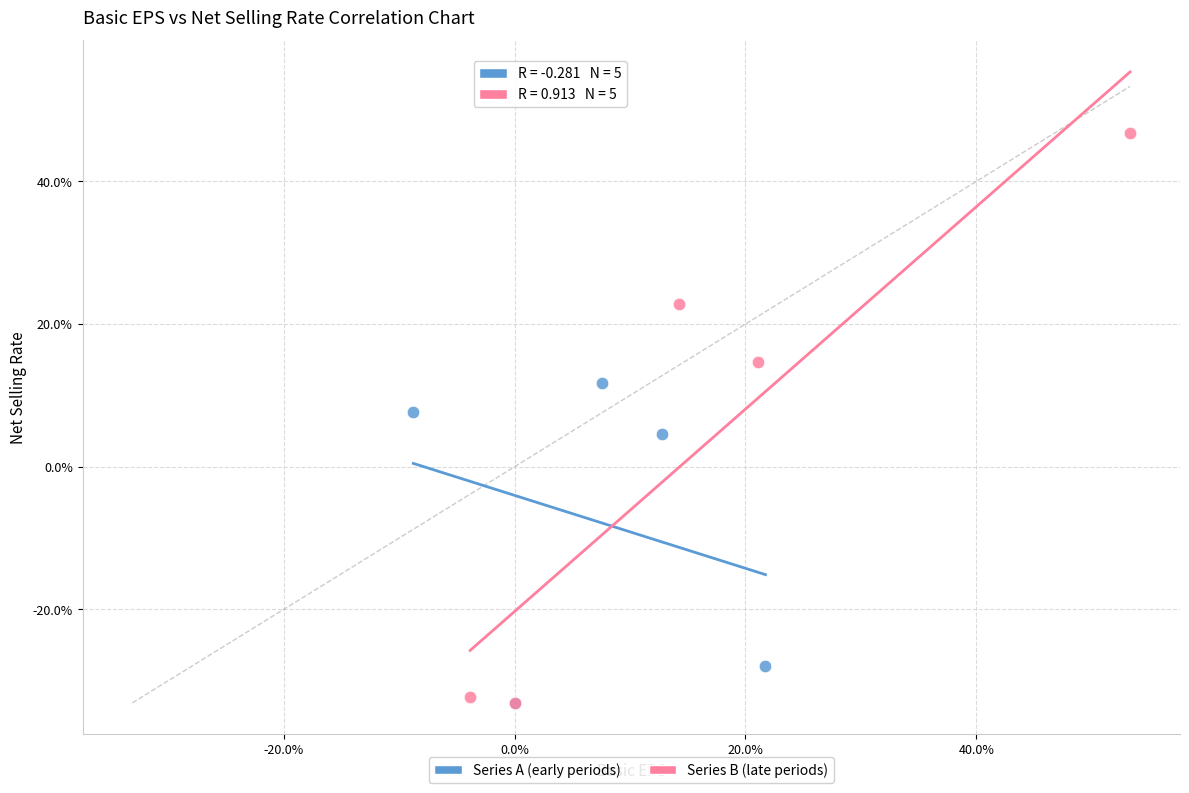

Which series has the widest spread of Y values?

Series B (late periods)